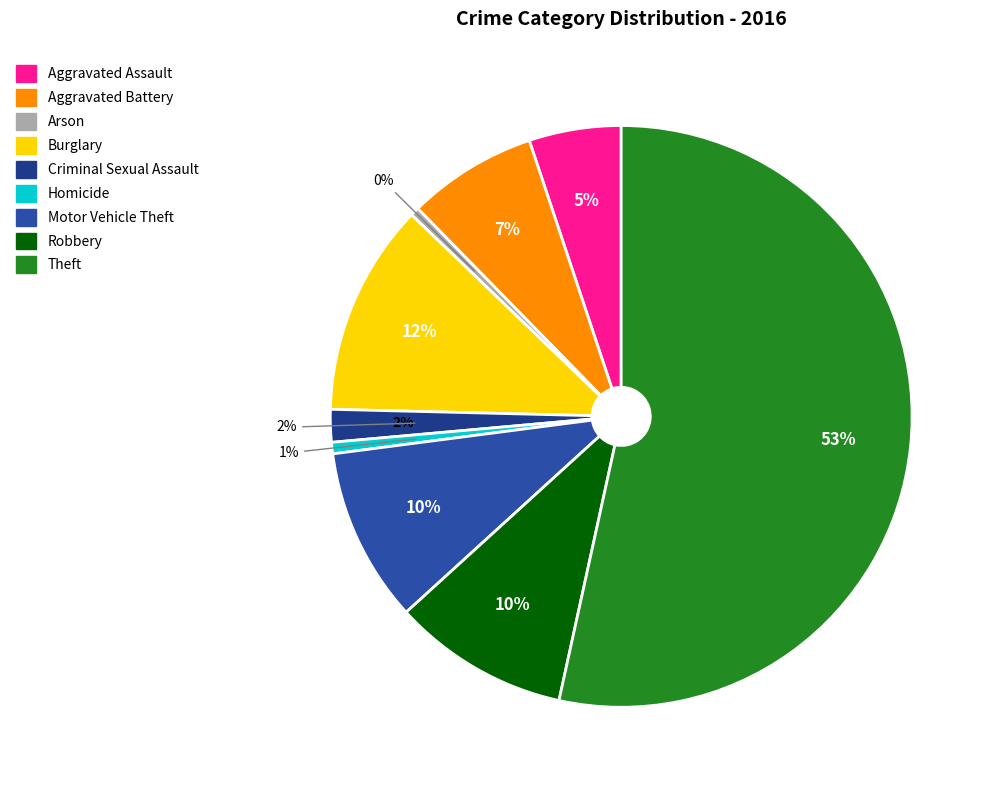

Combined, do Theft and Aggravated Battery account for over 50%?

Yes